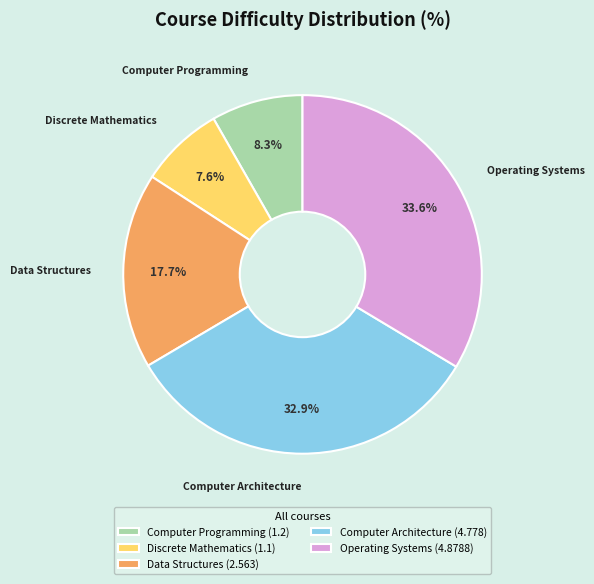

How many segments does this pie chart have?

5